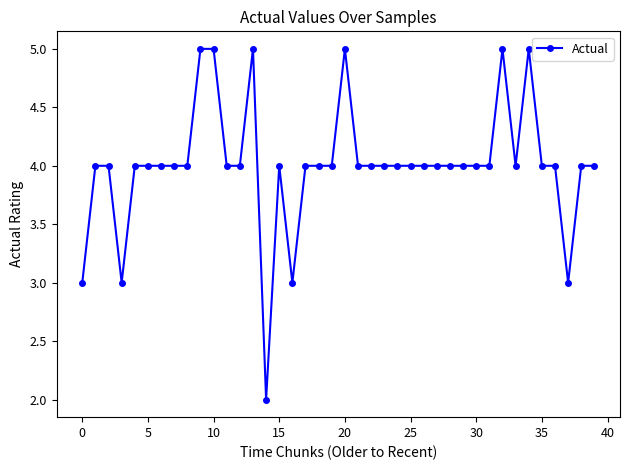

True or false: there are more than 0 points higher than both neighbors.

True